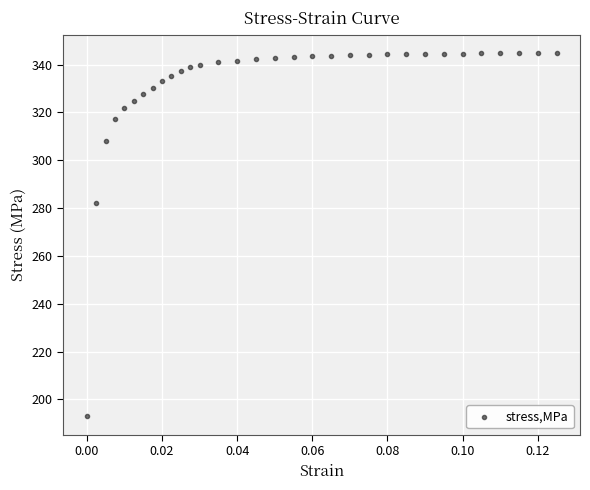

What is the range of Y values (max minus min)?

152.0